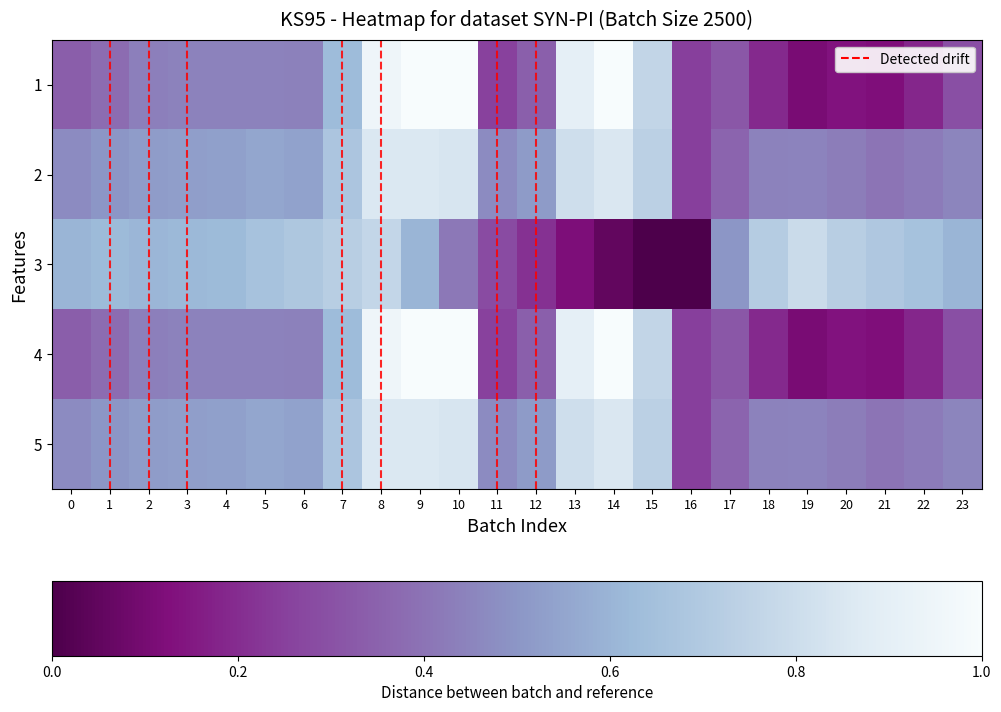

Reading left to right, transcribe all the data shown in this chart.

1: 0=0.3	1=0.4	2=0.4	3=0.4	4=0.4	5=0.4	6=0.4	7=0.6	8=1.0	9=1.0	10=1.0	11=0.3	12=0.3	13=0.9	14=1.0	15=0.8	16=0.2	17=0.3	18=0.2	19=0.1	20=0.1	21=0.1	22=0.2	23=0.3
2: 0=0.5	1=0.5	2=0.5	3=0.5	4=0.5	5=0.6	6=0.5	7=0.7	8=0.9	9=0.9	10=0.8	11=0.5	12=0.5	13=0.8	14=0.9	15=0.7	16=0.2	17=0.4	18=0.4	19=0.4	20=0.4	21=0.4	22=0.4	23=0.5
3: 0=0.6	1=0.6	2=0.6	3=0.6	4=0.6	5=0.7	6=0.7	7=0.7	8=0.8	9=0.6	10=0.4	11=0.3	12=0.2	13=0.1	14=0.1	15=0.0	16=0.0	17=0.5	18=0.7	19=0.8	20=0.7	21=0.7	22=0.7	23=0.6
4: 0=0.3	1=0.4	2=0.4	3=0.4	4=0.4	5=0.4	6=0.4	7=0.6	8=1.0	9=1.0	10=1.0	11=0.3	12=0.3	13=0.9	14=1.0	15=0.8	16=0.2	17=0.3	18=0.2	19=0.1	20=0.1	21=0.1	22=0.2	23=0.3
5: 0=0.5	1=0.5	2=0.5	3=0.5	4=0.5	5=0.6	6=0.5	7=0.7	8=0.9	9=0.9	10=0.8	11=0.5	12=0.5	13=0.8	14=0.9	15=0.7	16=0.2	17=0.4	18=0.4	19=0.4	20=0.4	21=0.4	22=0.4	23=0.5